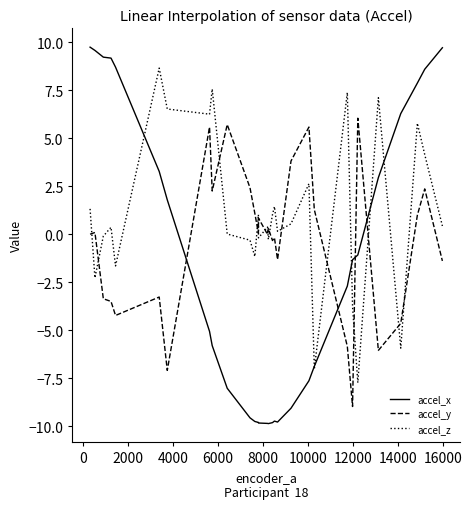

Which series has the largest range (max minus min)?

accel_x